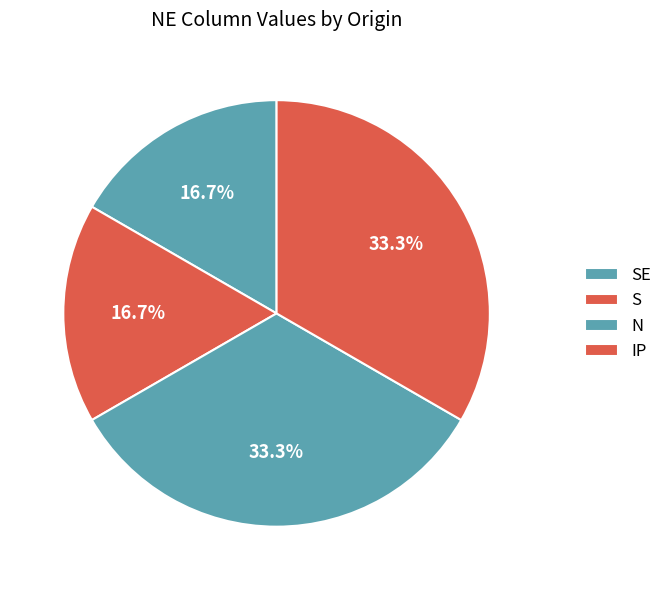

Do S and N together represent more than half of the pie?

No